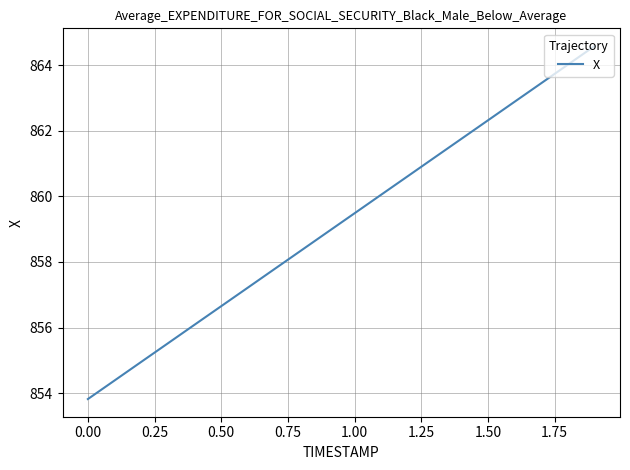

What is the difference between the maximum and minimum values?

10.8